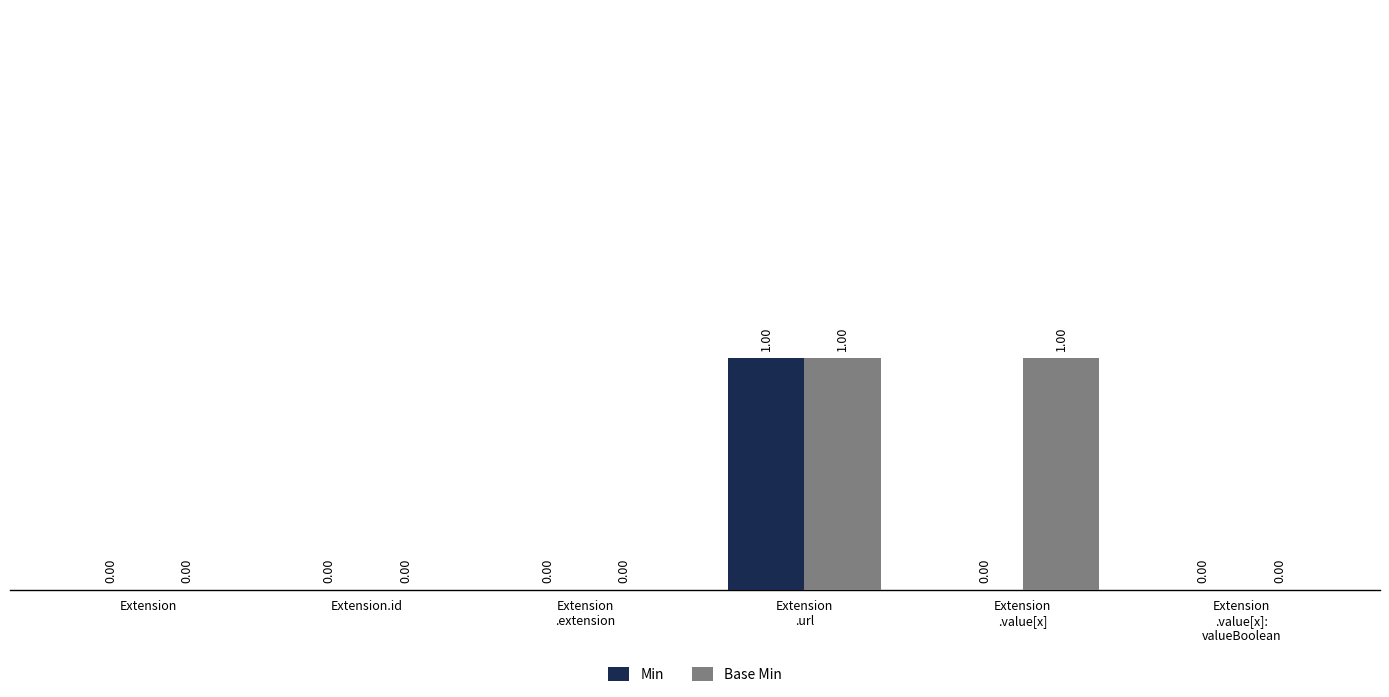

Which series has the largest total across all categories?

Base Min